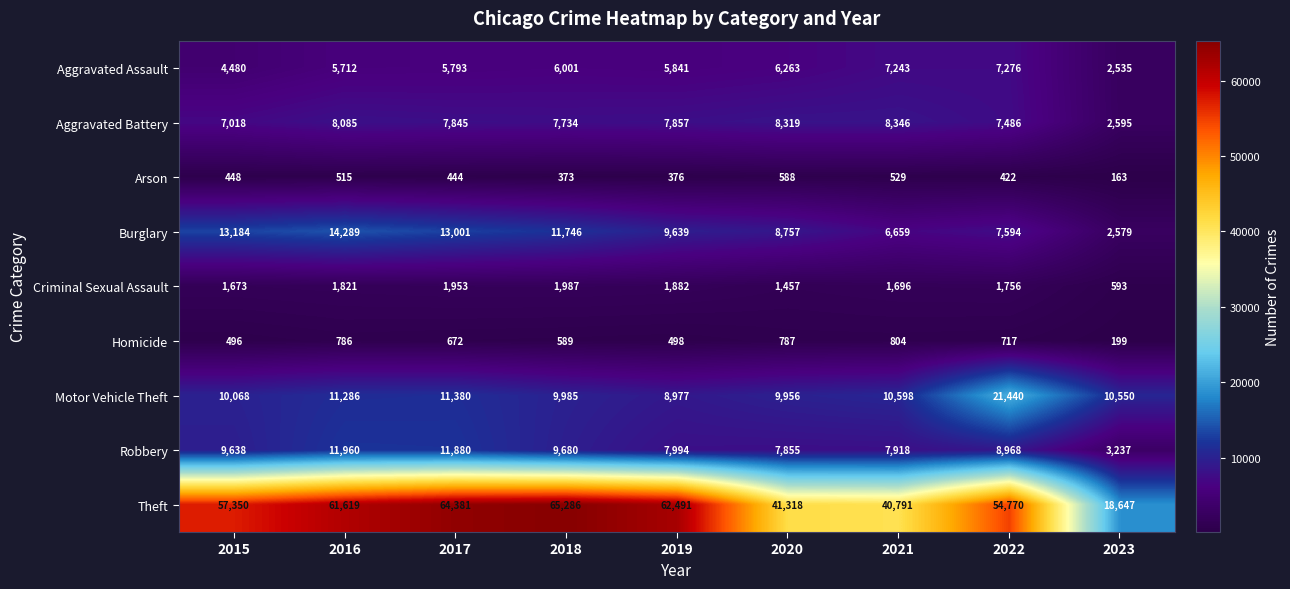

Is it true that Criminal Sexual Assault equals 1696 at 2021?

True